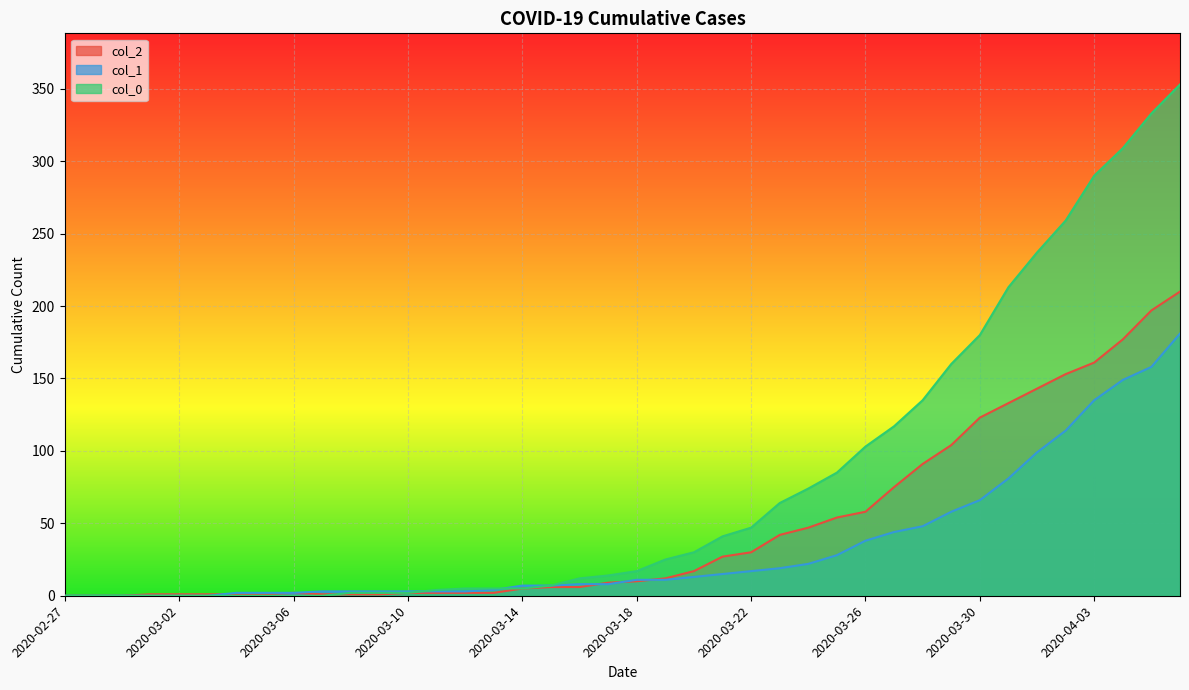

Which category has the lowest value in the col_2 series?

2020-02-27